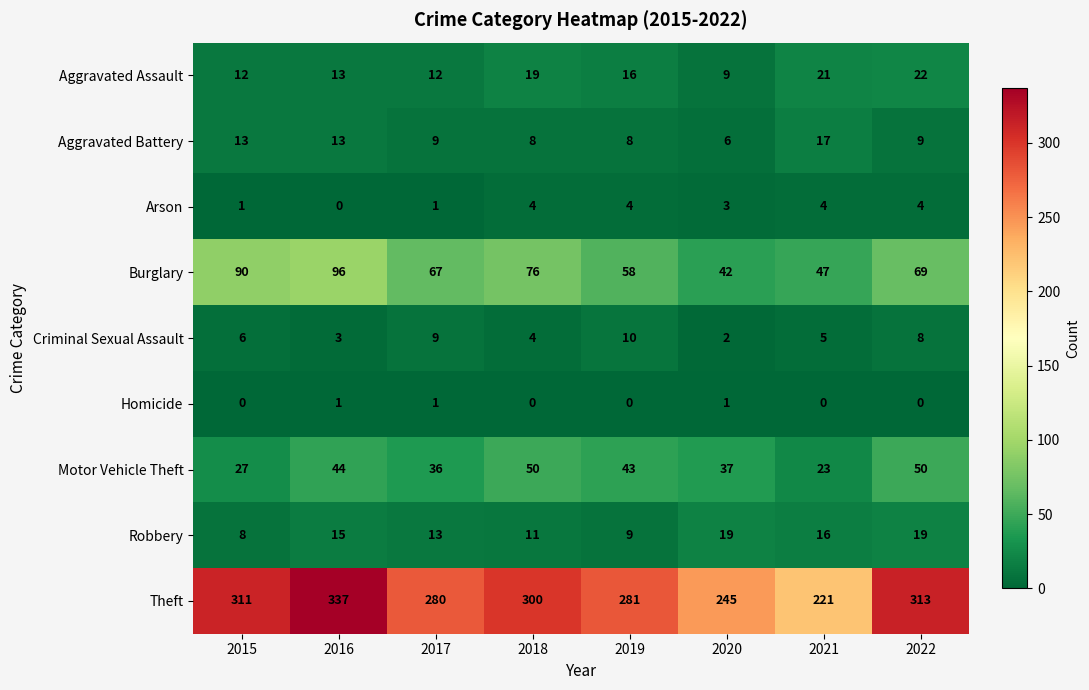

What is the difference between the Motor Vehicle Theft values at 2015 and 2016?

17